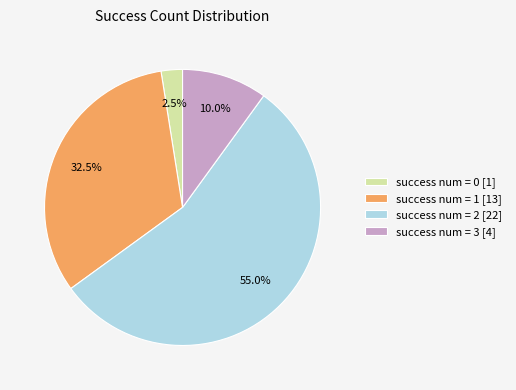

What is the largest slice in the pie chart?

success num = 2 [22]